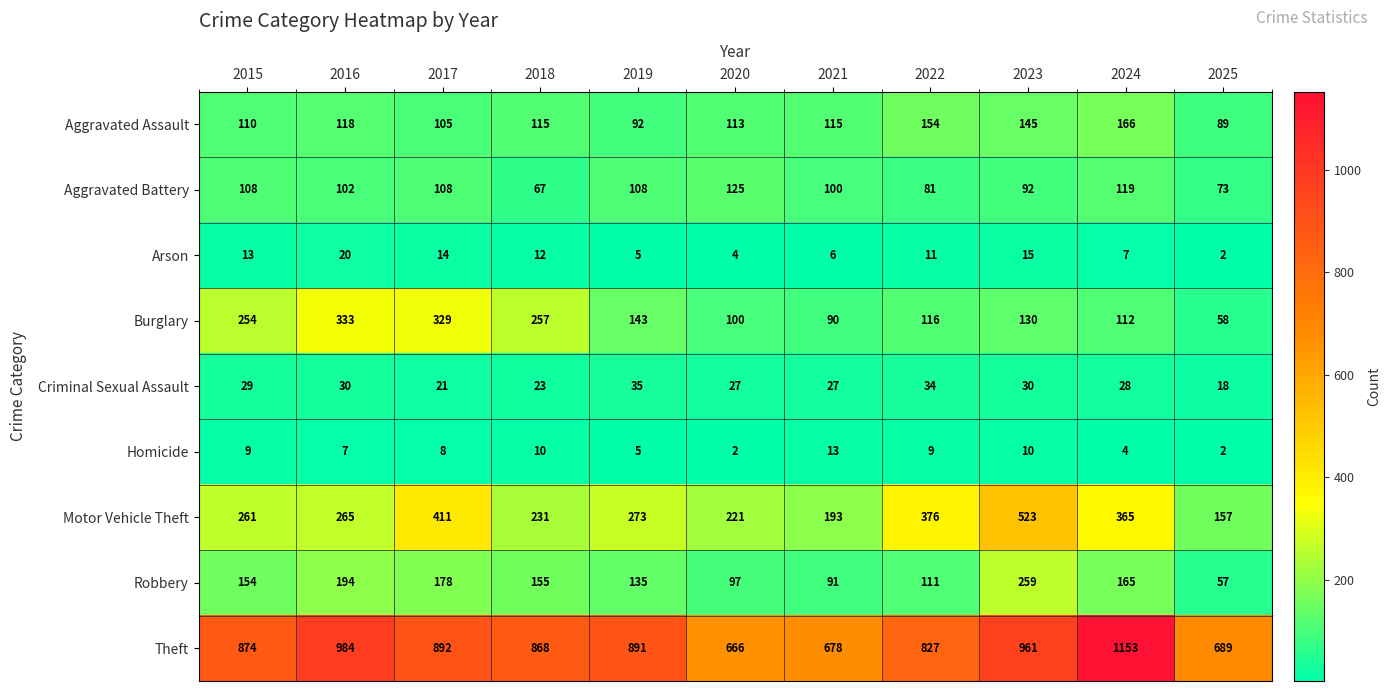

At which category is the sum across all series the highest?

2023